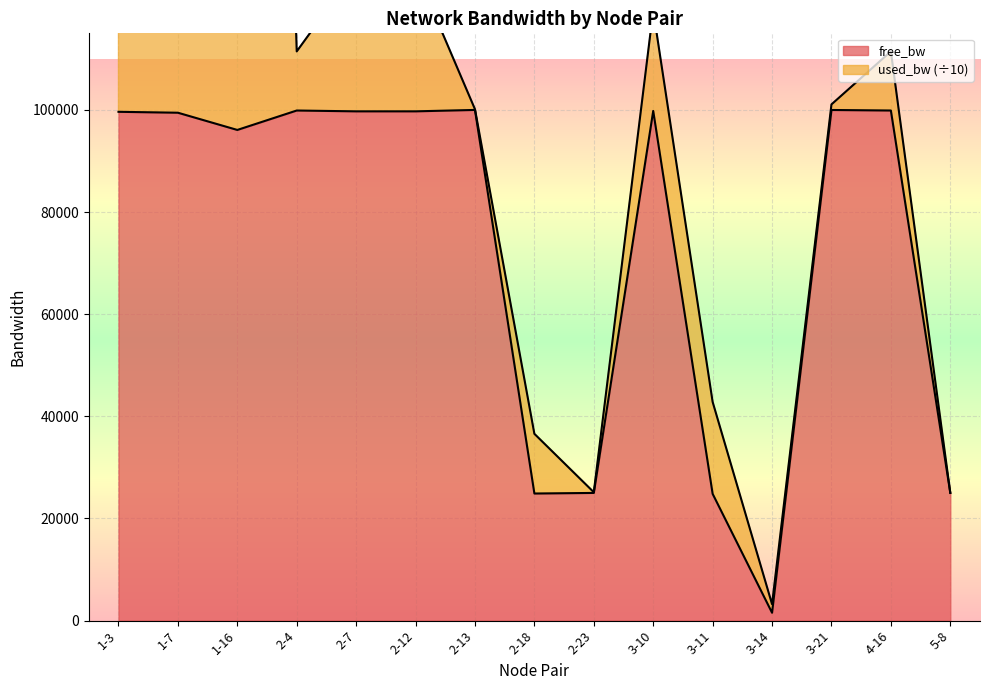

What is the smallest value displayed?

1533.2